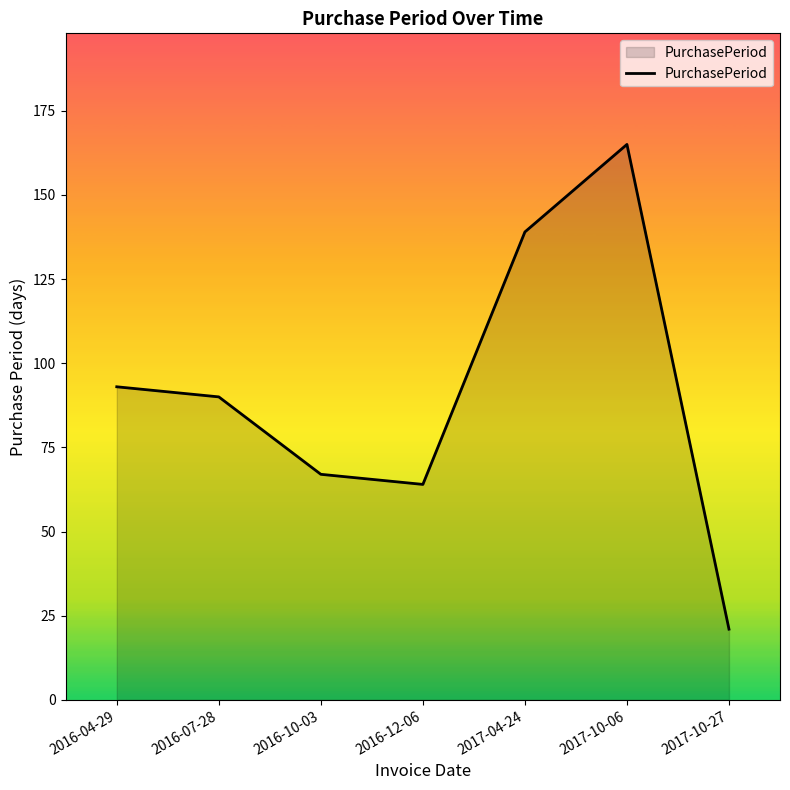

Where does the data first go above 90?

2016-04-29